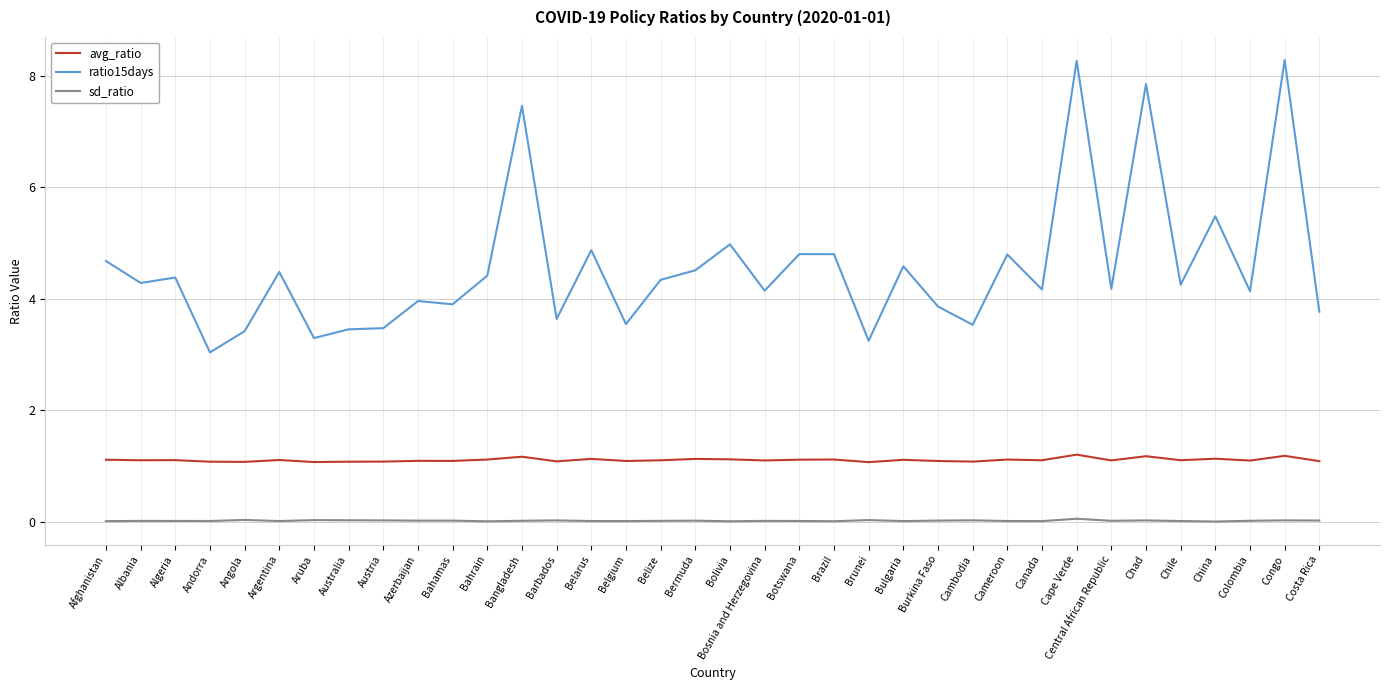

True or false: ratio15days and sd_ratio cross at least once.

False